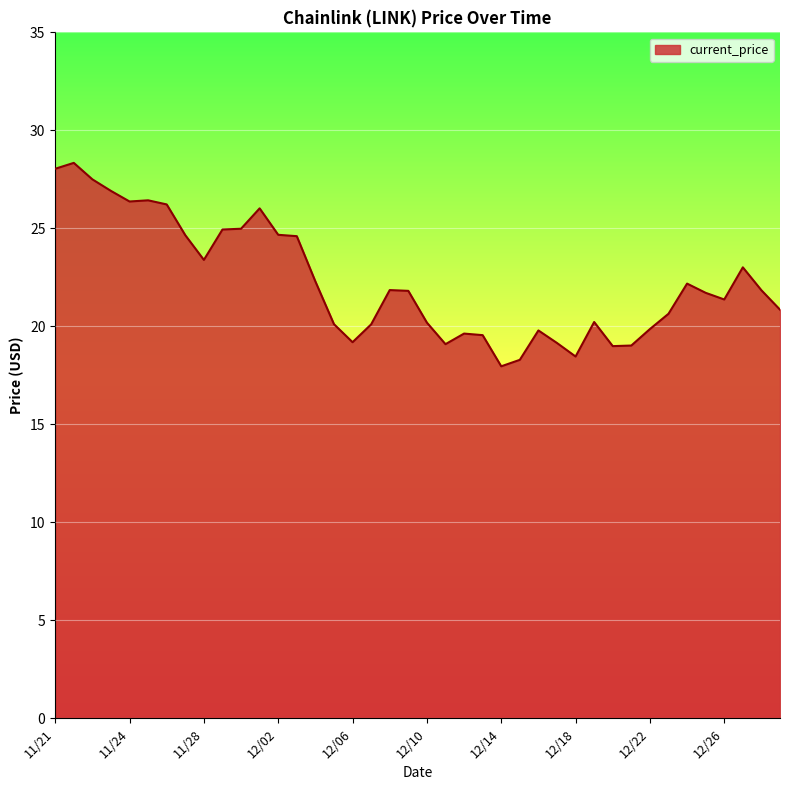

What is the difference between the maximum and minimum values?

10.4